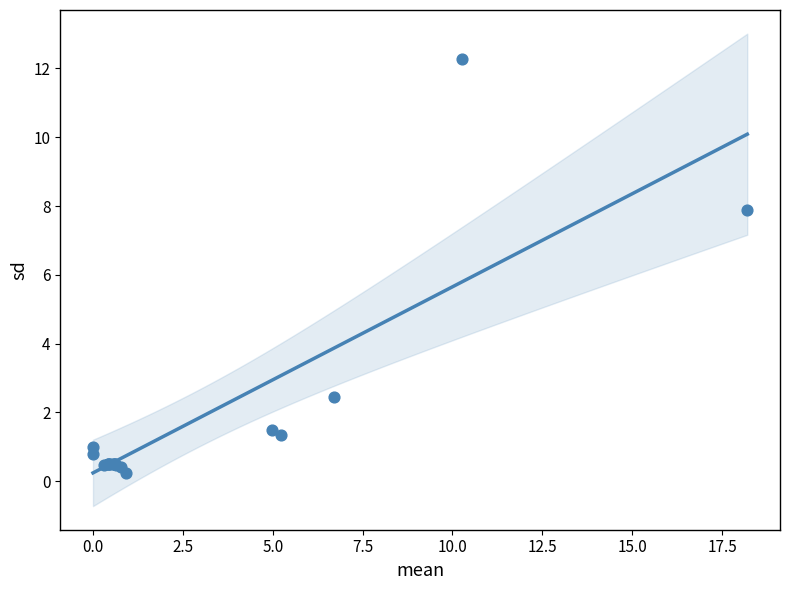

What Y value in the scatter plot is closest to 6?

7.9